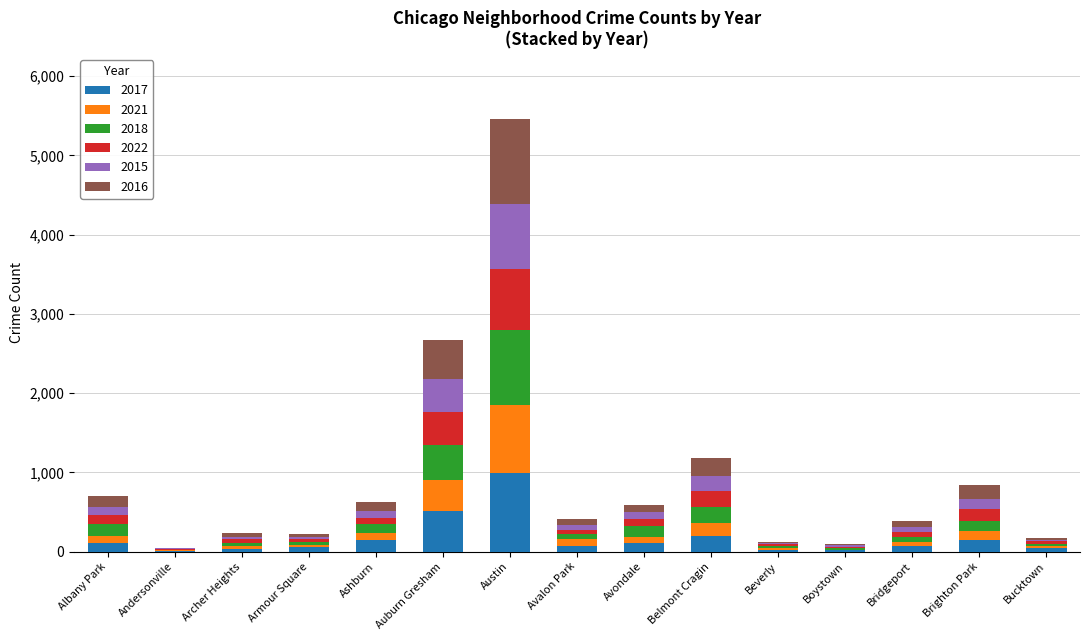

At which category is the sum across all series the highest?

Austin